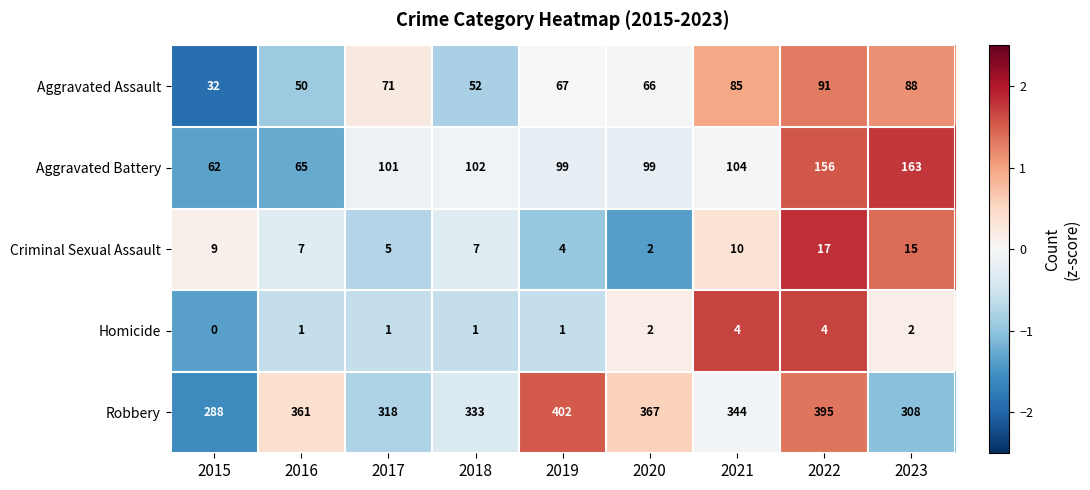

How many data points does each series have?

9